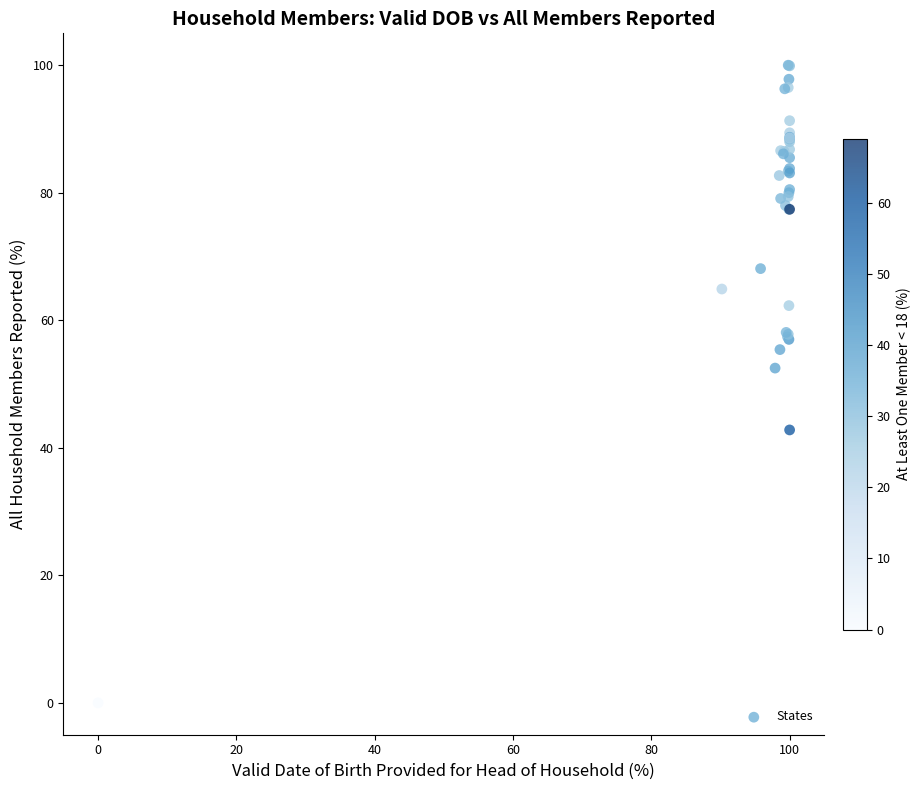

What Y value in the scatter plot is closest to 50?

52.5